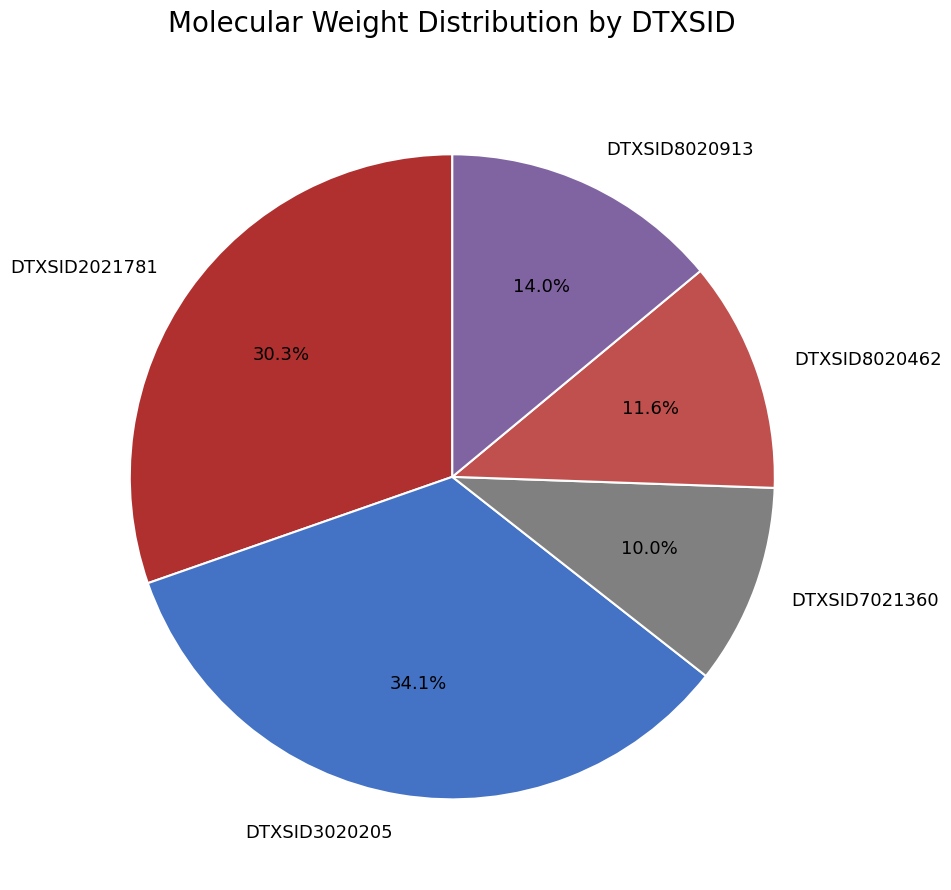

Rank the categories by value from highest to lowest.

DTXSID3020205, DTXSID2021781, DTXSID8020913, DTXSID8020462, DTXSID7021360